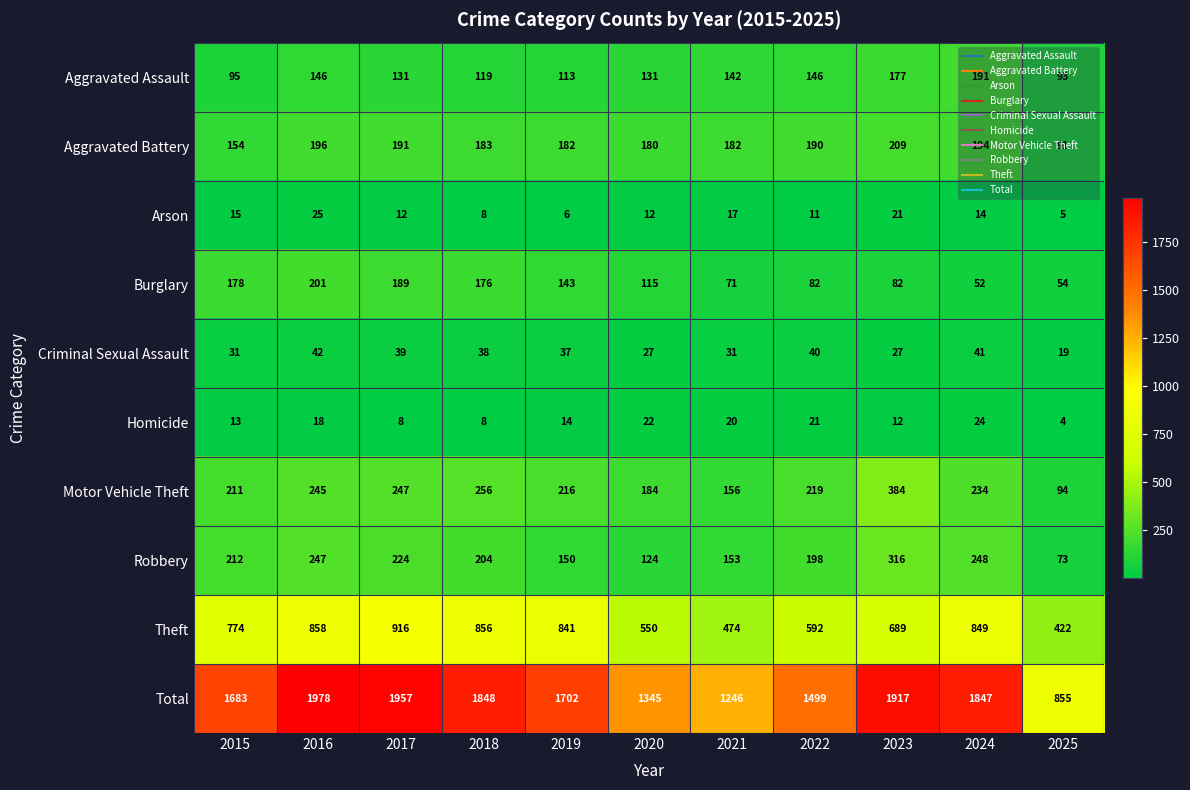

Between 2016 and 2024, which series saw the biggest shift?

Burglary